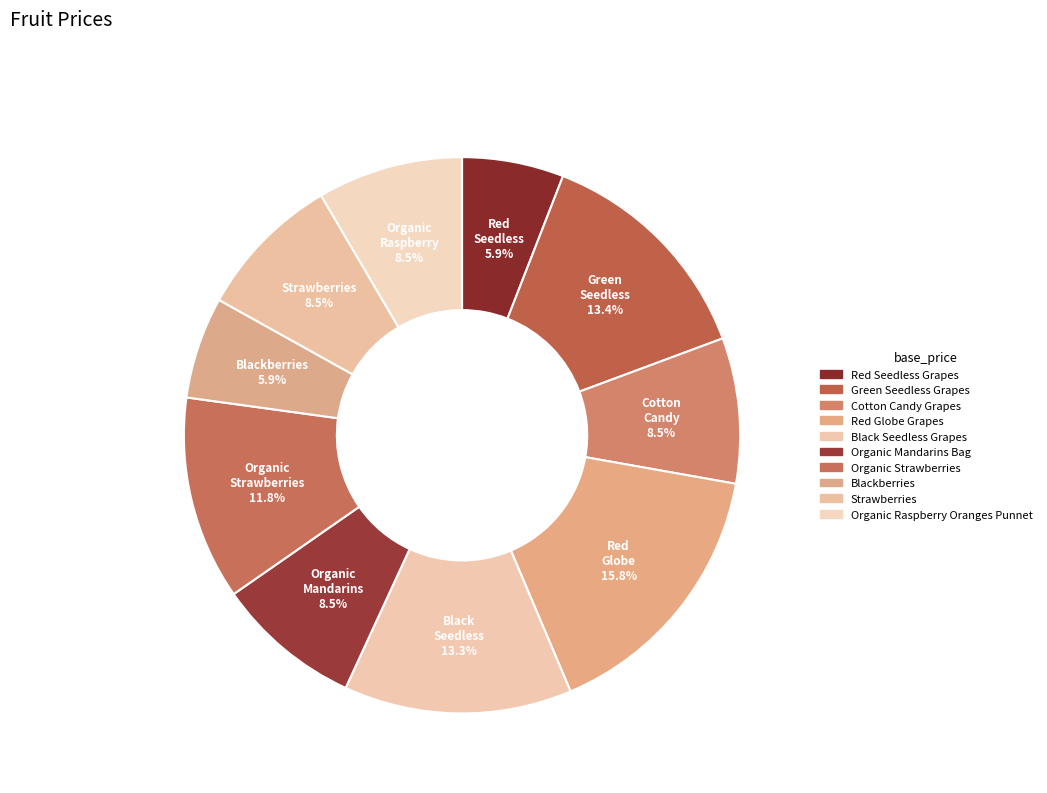

What percentage is the Red Globe Grapes slice, to the nearest percent?

16%